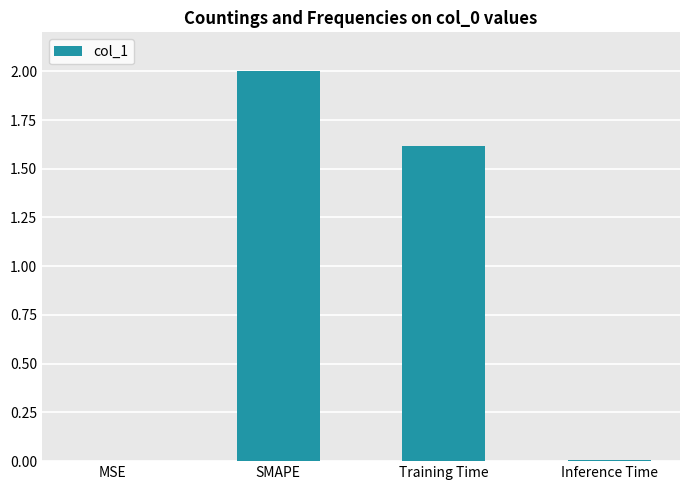

The value at MSE is 0.0. True or false?

True